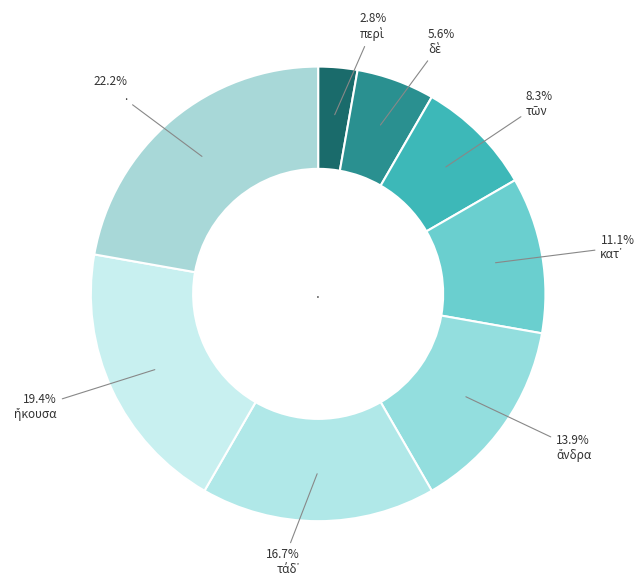

Which slice is the smallest?

περὶ